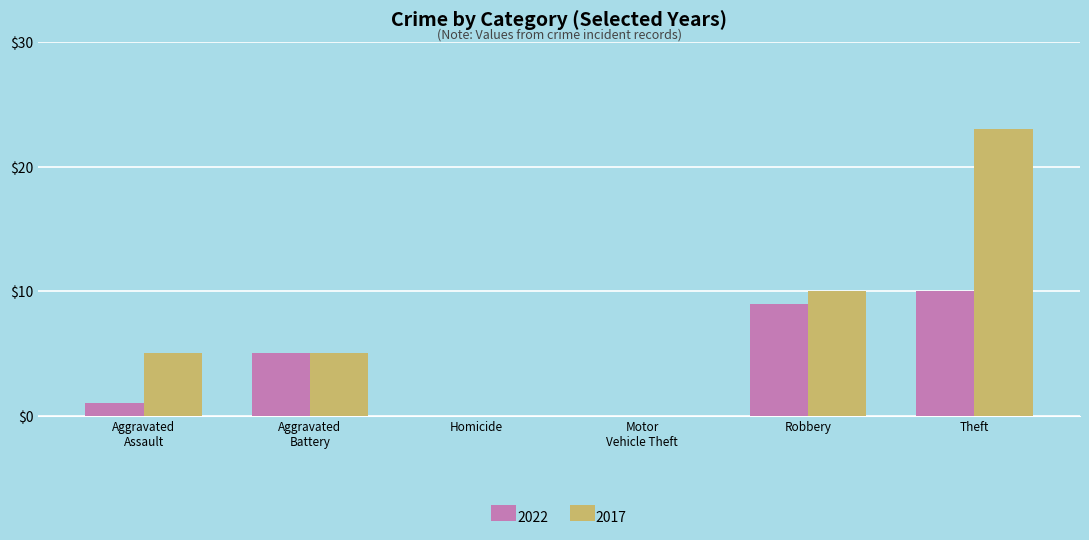

At which label is 2017 closest to 11?

Robbery